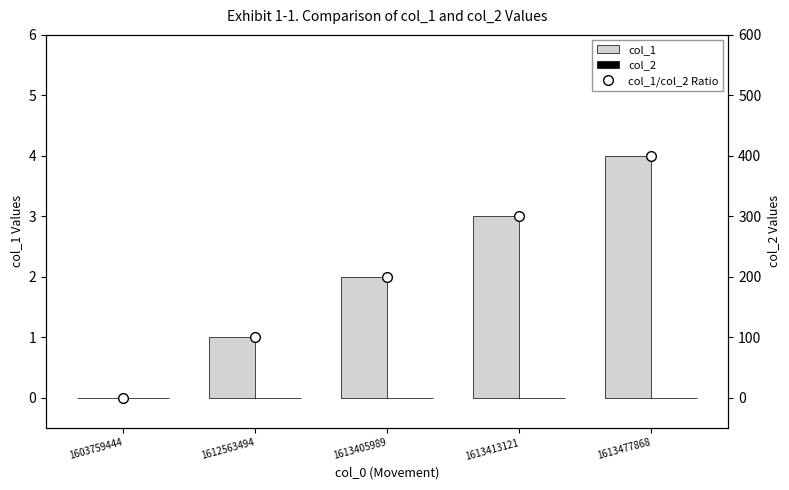

At which category does the chart reach its minimum across all series?

1603759444